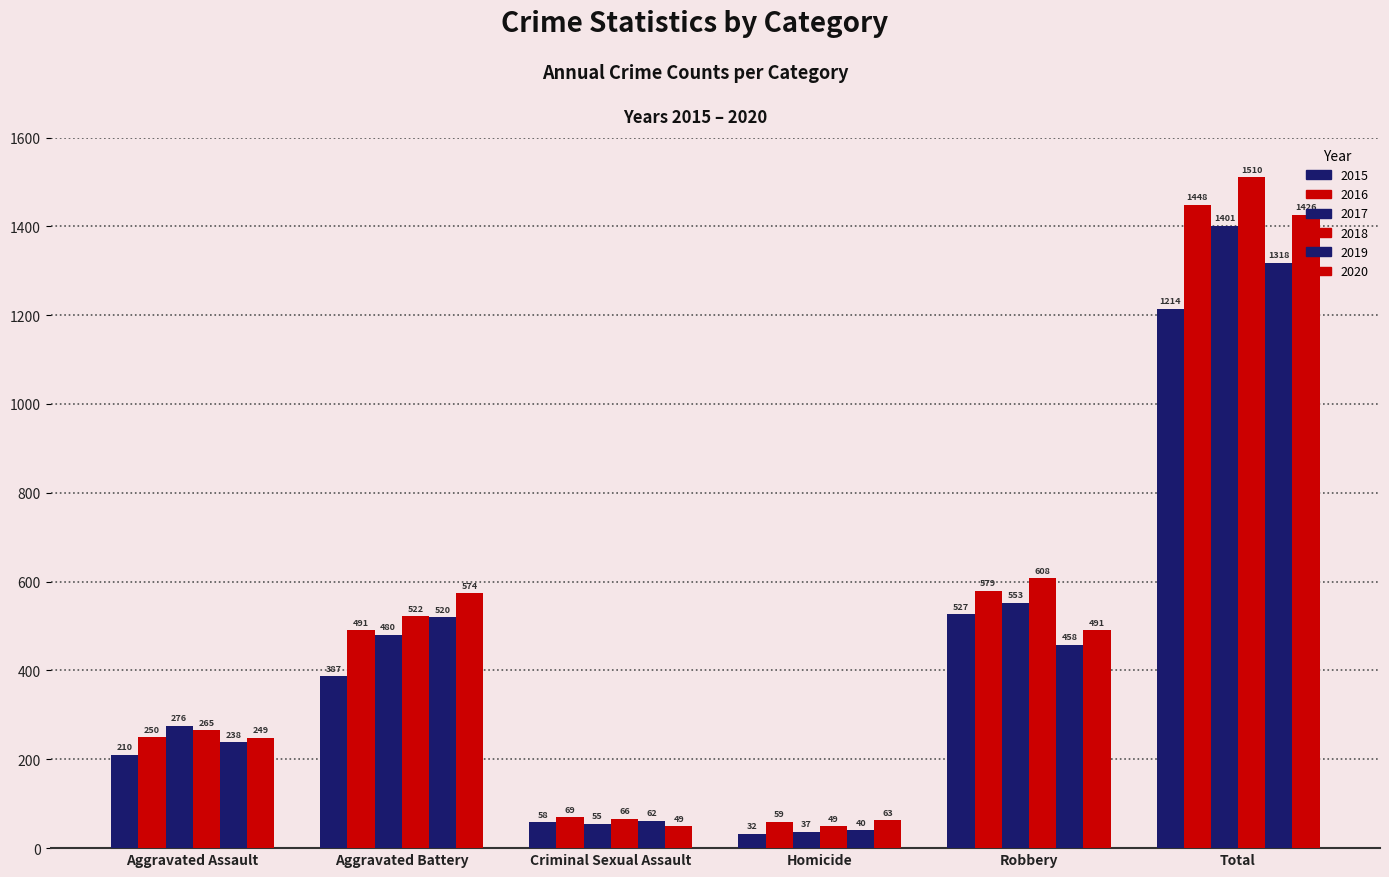

Which series has the largest total across all categories?

2018